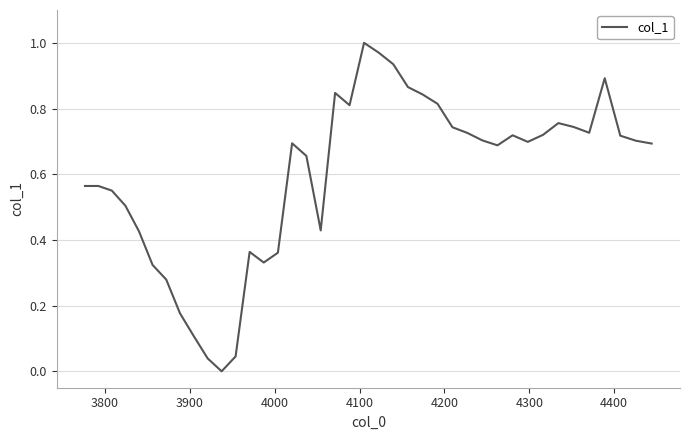

What is the maximum value shown in the chart?

1.0